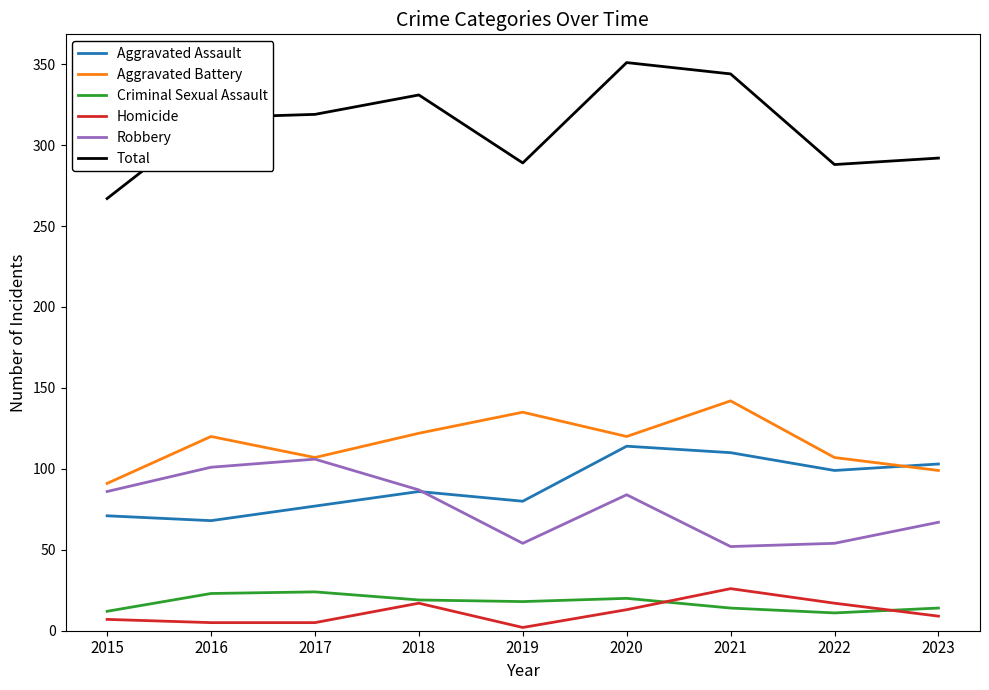

True or false: Homicide and Robbery cross at least once.

False